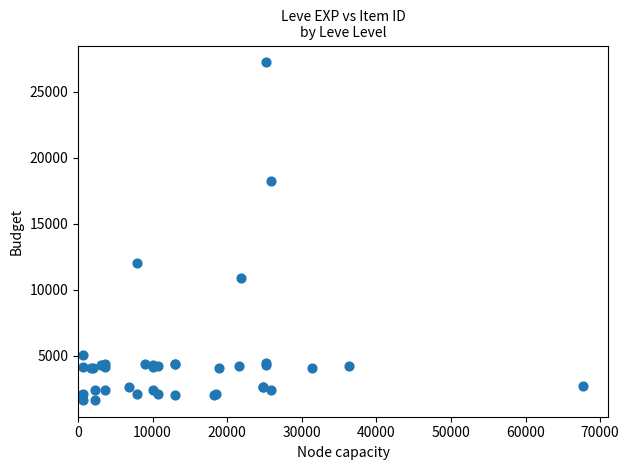

What Y value in the scatter plot is closest to 14448?

12018